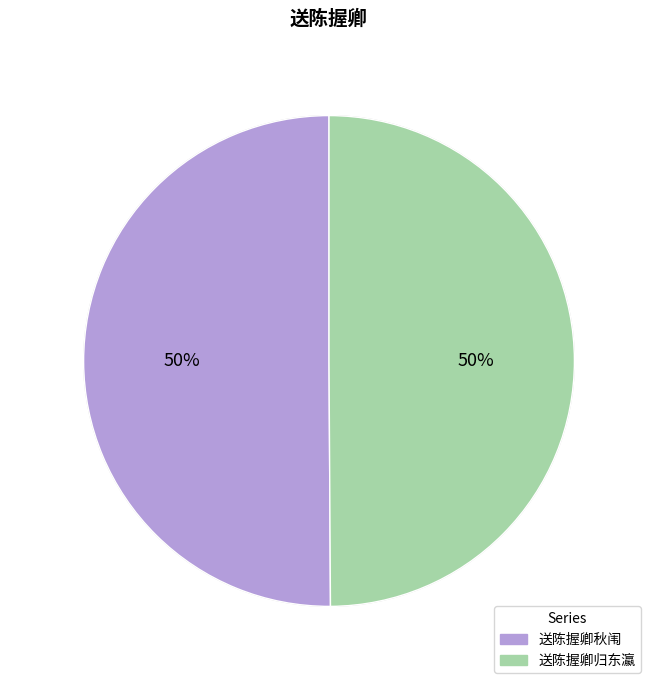

To the nearest percent, what is the average slice percentage?

50%